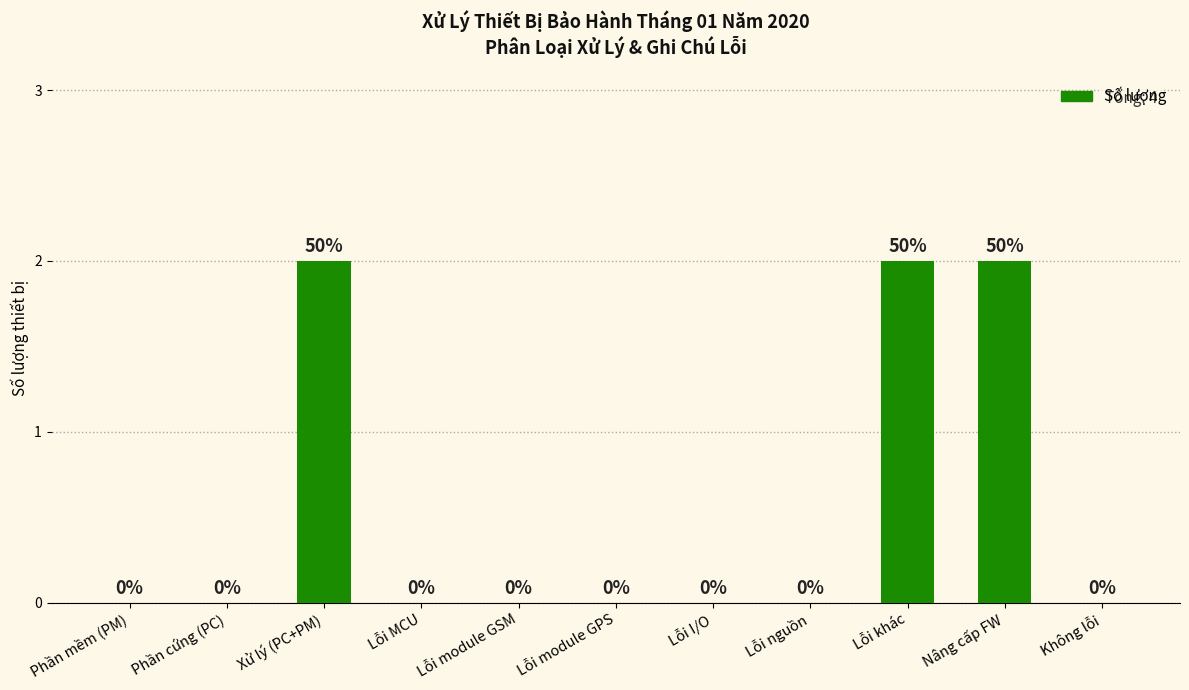

What is the greatest value displayed?

2